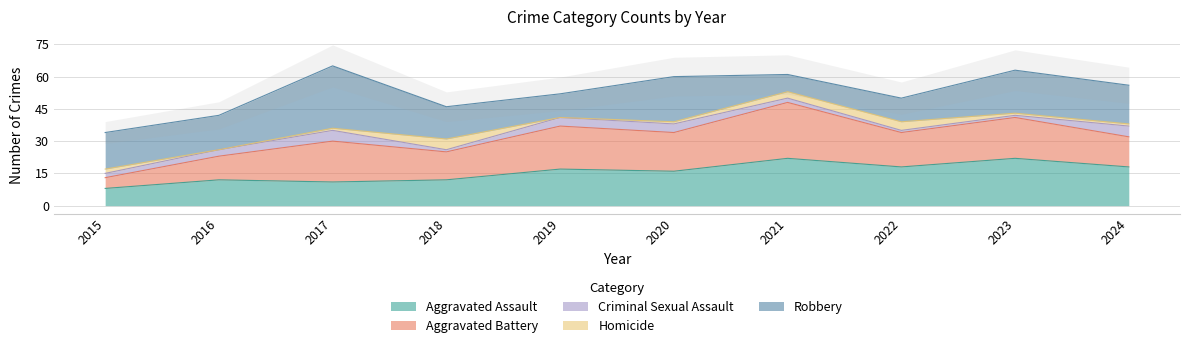

Count the Homicide values in the range 1 to 3.

6